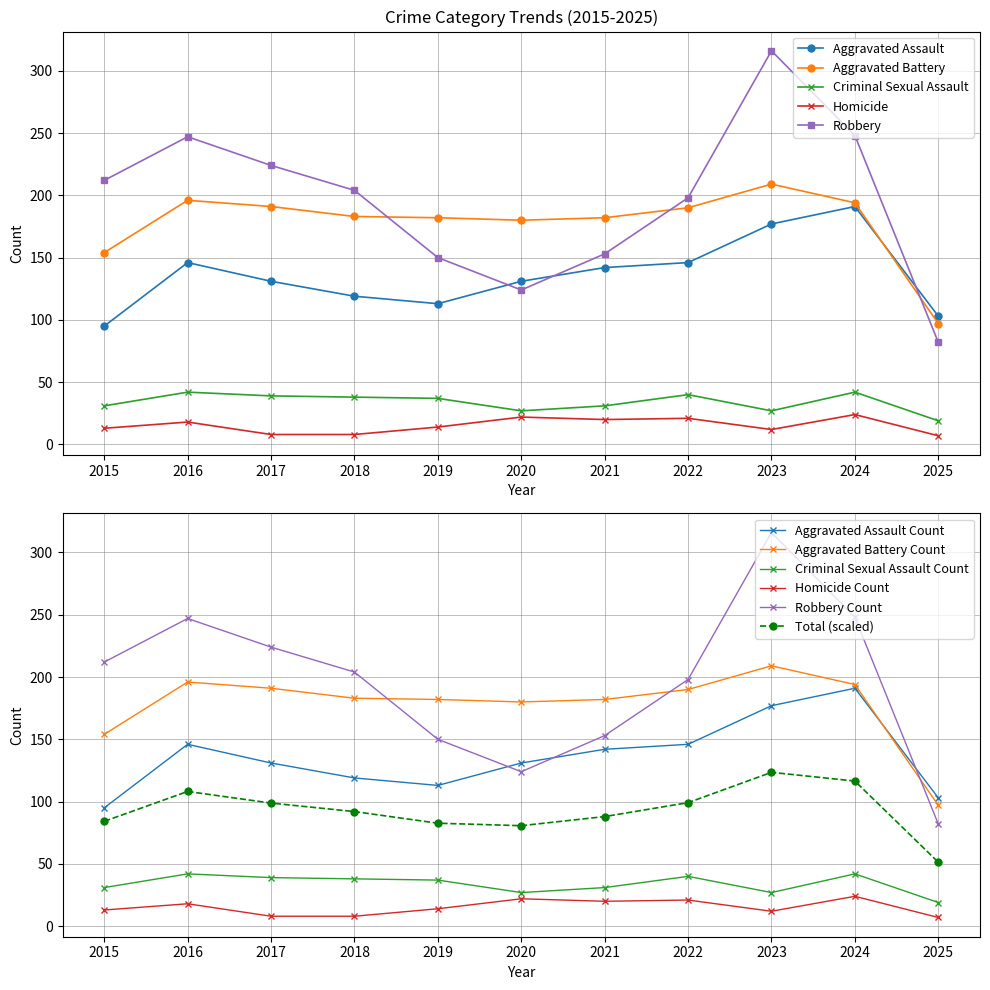

Where is the first local minimum for Robbery?

2020